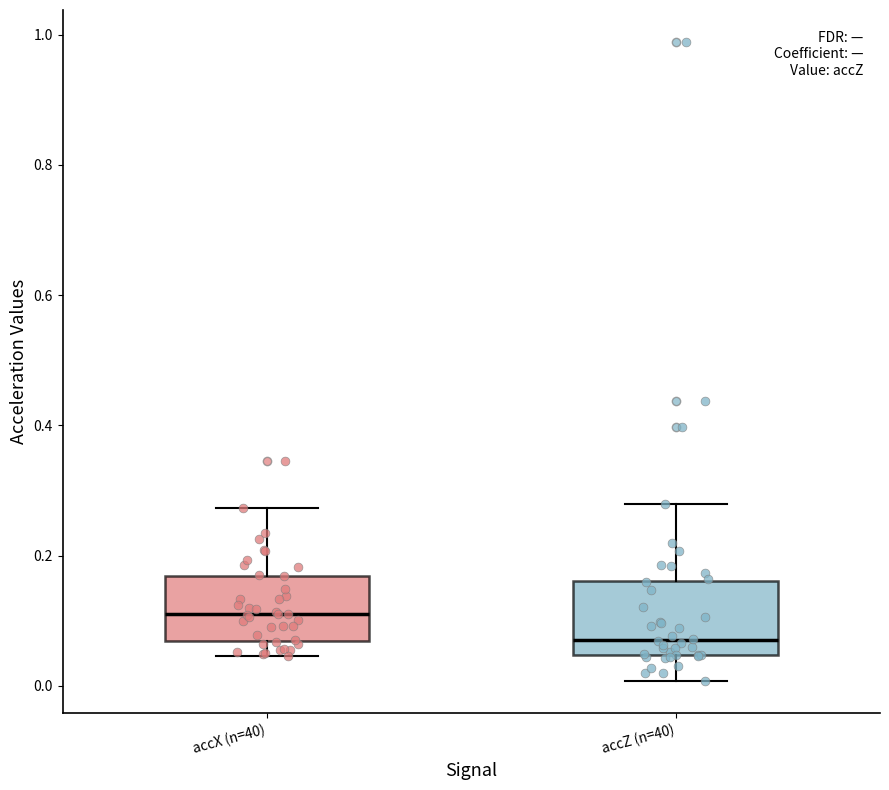

Where does the lower whisker of the box for accZ (n=40) end on the y-axis? The values are not printed on the chart, so give them approximately, as read against the axis.

0.00